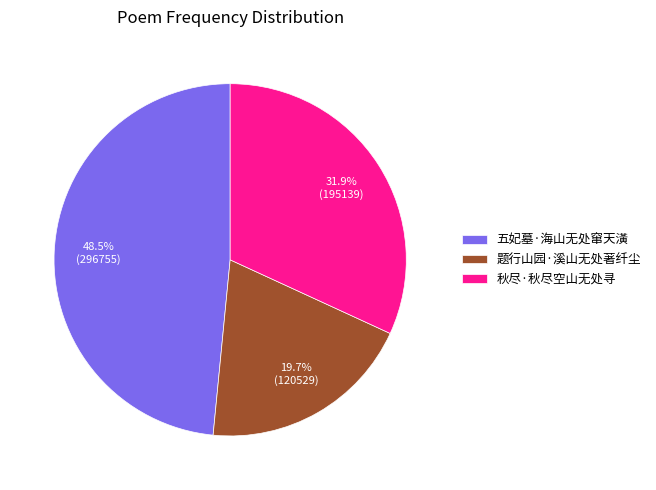

What is the smallest slice in the pie chart?

题行山园·溪山无处著纤尘